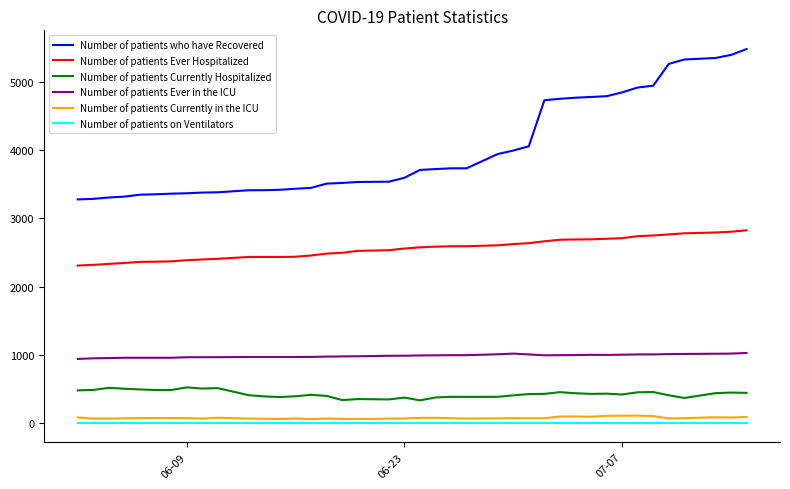

What is the difference between the maximum and minimum values in the Number of patients who have Recovered series?

2200